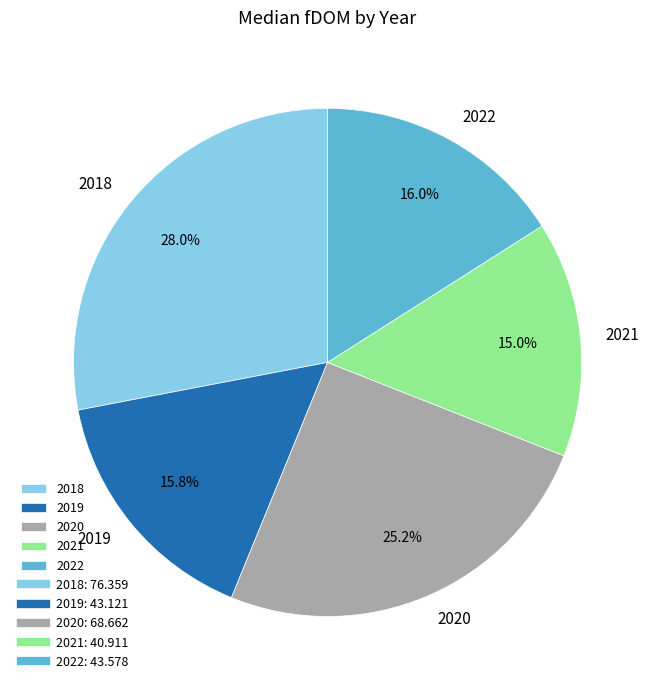

The 2021 slice represents 2% of the pie. True or false?

False